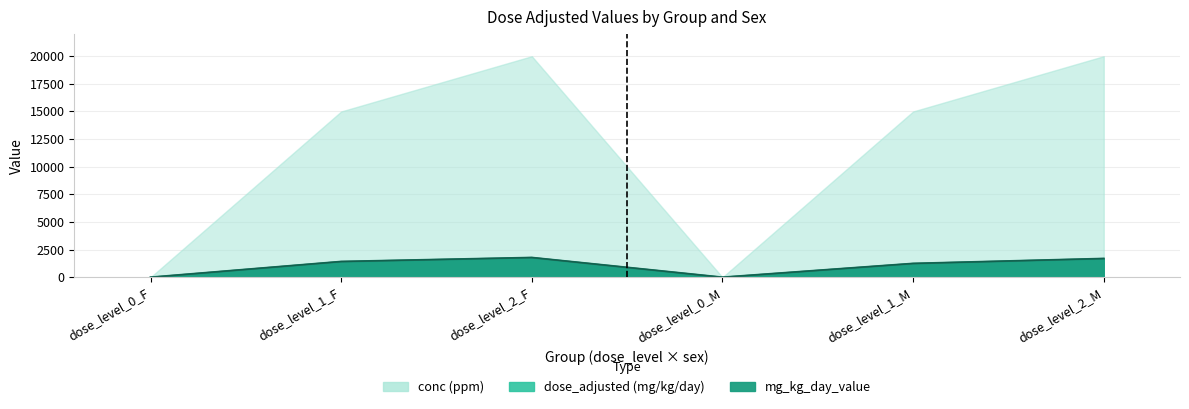

Which category has the lowest value across all series?

dose_level_0_F